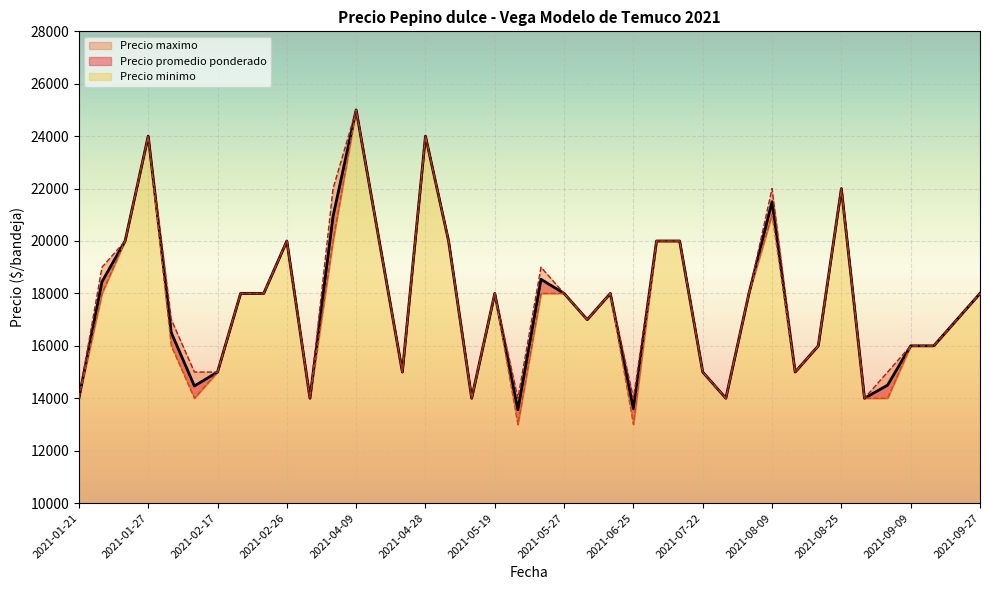

At which category is the sum across all series the highest?

2021-04-09